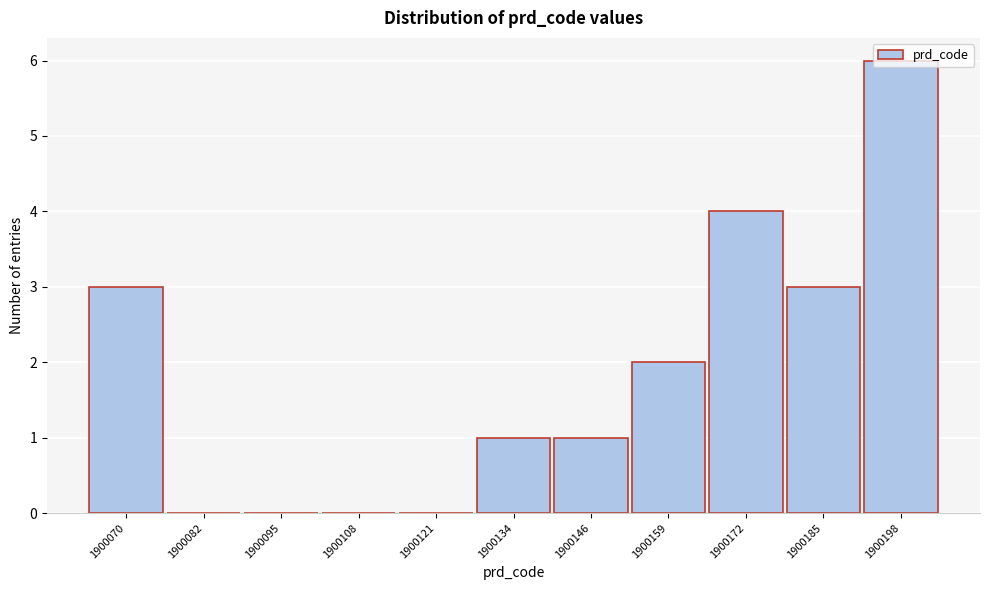

At which category does the chart reach its peak across all series?

1900198